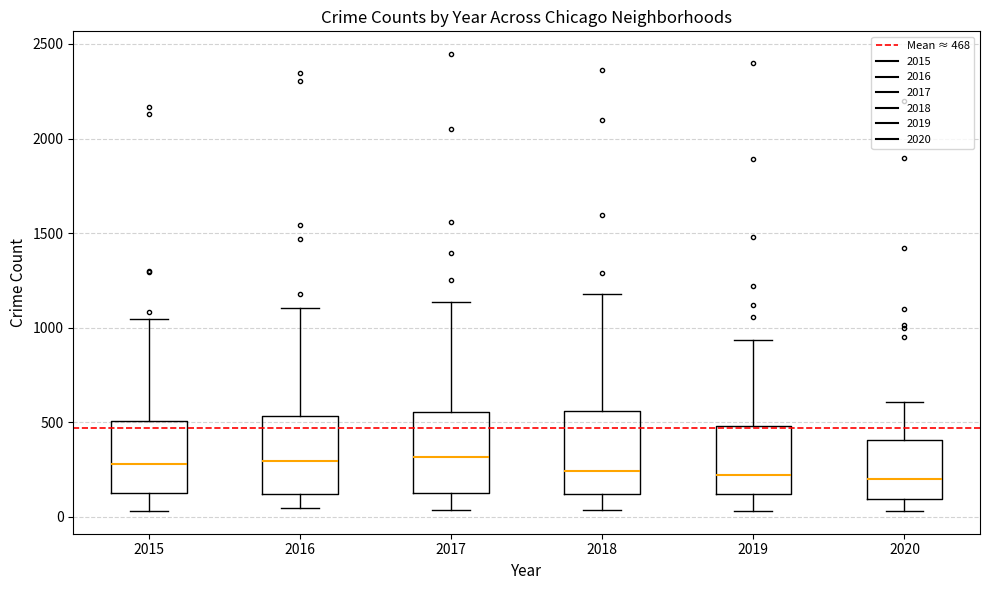

Reading left to right, read every box against the y-axis: the position of its median line, the range the box covers, and the ends of its whiskers. The values are not printed on the chart, so give them approximately, as read against the axis.

2015: median 300, box 100 to 500, whiskers 50 to 1050
2016: median 300, box 100 to 550, whiskers 50 to 1100
2017: median 300, box 150 to 550, whiskers 50 to 1150
2018: median 250, box 100 to 550, whiskers 50 to 1200
2019: median 200, box 100 to 500, whiskers 50 to 950
2020: median 200, box 100 to 400, whiskers 50 to 600